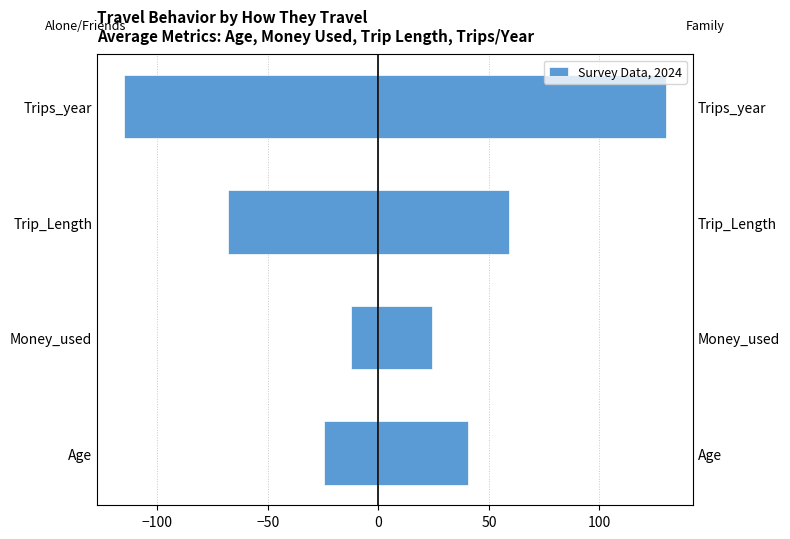

Count the number of categories in the chart.

4